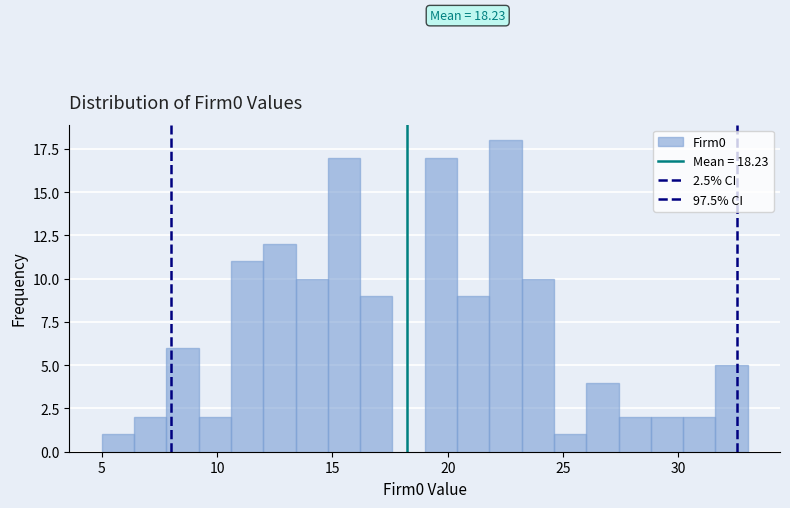

Around what value on the x-axis is the tallest bar? Give the approximate position of its centre, as read against the axis.

22.5